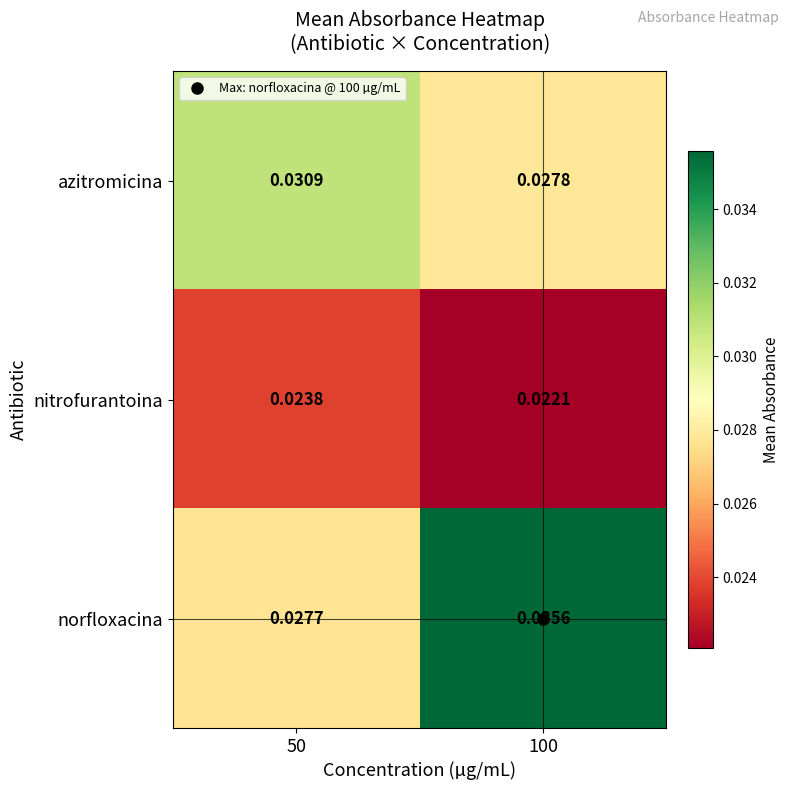

Which series changed the most between 50 and 100?

norfloxacina